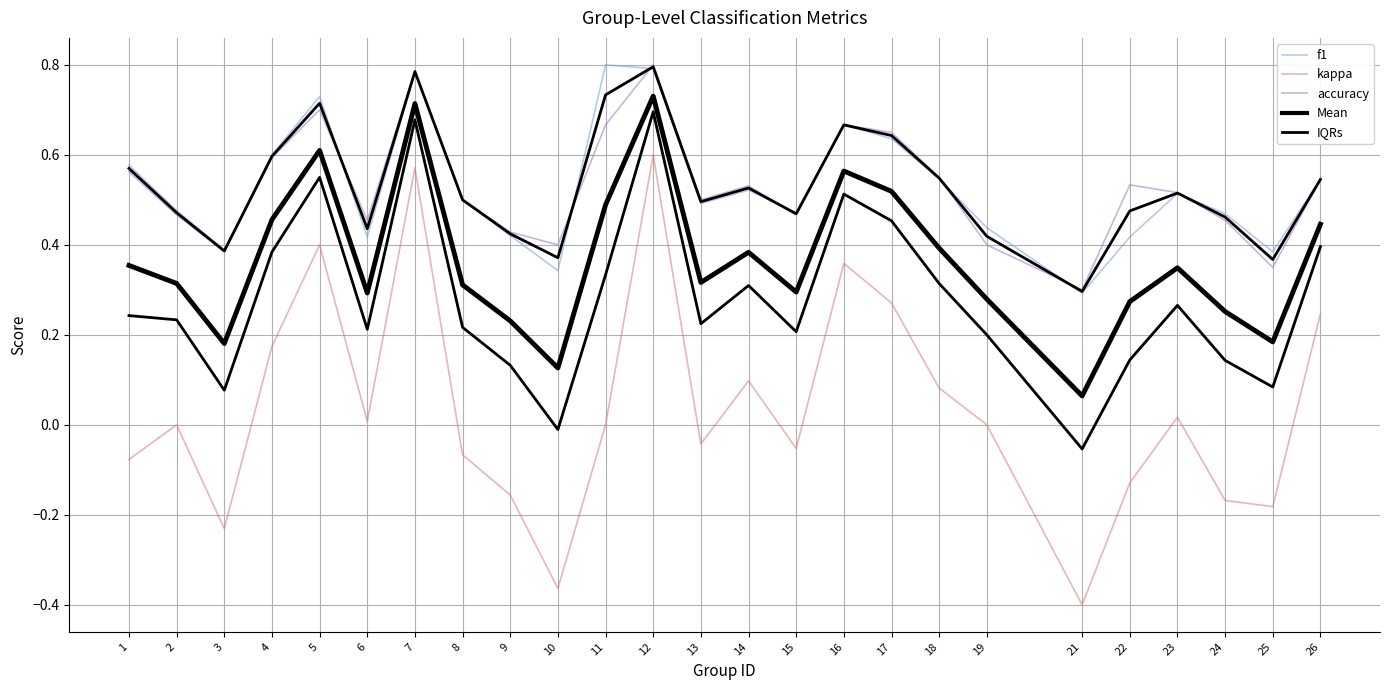

Reading left to right, what are all the values shown in this chart?

f1: 1=0.6	2=0.5	3=0.4	4=0.6	5=0.7	6=0.4	7=0.8	8=0.5	9=0.4	10=0.3	11=0.8	12=0.8	13=0.5	14=0.5	15=0.5	16=0.7	17=0.6	18=0.5	19=0.4	21=0.3	22=0.4	23=0.5	24=0.5	25=0.4	26=0.5
kappa: 1=-0.1	2=0.0	3=-0.2	4=0.2	5=0.4	6=0.0	7=0.6	8=-0.1	9=-0.2	10=-0.4	11=0.0	12=0.6	13=-0.0	14=0.1	15=-0.1	16=0.4	17=0.3	18=0.1	19=0.0	21=-0.4	22=-0.1	23=0.0	24=-0.2	25=-0.2	26=0.2
accuracy: 1=0.6	2=0.5	3=0.4	4=0.6	5=0.7	6=0.5	7=0.8	8=0.5	9=0.4	10=0.4	11=0.7	12=0.8	13=0.5	14=0.5	15=0.5	16=0.7	17=0.7	18=0.6	19=0.4	21=0.3	22=0.5	23=0.5	24=0.5	25=0.3	26=0.5
Mean: 1=0.4	2=0.3	3=0.2	4=0.5	5=0.6	6=0.3	7=0.7	8=0.3	9=0.2	10=0.1	11=0.5	12=0.7	13=0.3	14=0.4	15=0.3	16=0.6	17=0.5	18=0.4	19=0.3	21=0.1	22=0.3	23=0.3	24=0.3	25=0.2	26=0.4
IQRs: 1=0.2	2=0.2	3=0.1	4=0.4	5=0.6	6=0.2	7=0.7	8=0.2	9=0.1	10=-0.0	11=0.3	12=0.7	13=0.2	14=0.3	15=0.2	16=0.5	17=0.5	18=0.3	19=0.2	21=-0.1	22=0.1	23=0.3	24=0.1	25=0.1	26=0.4